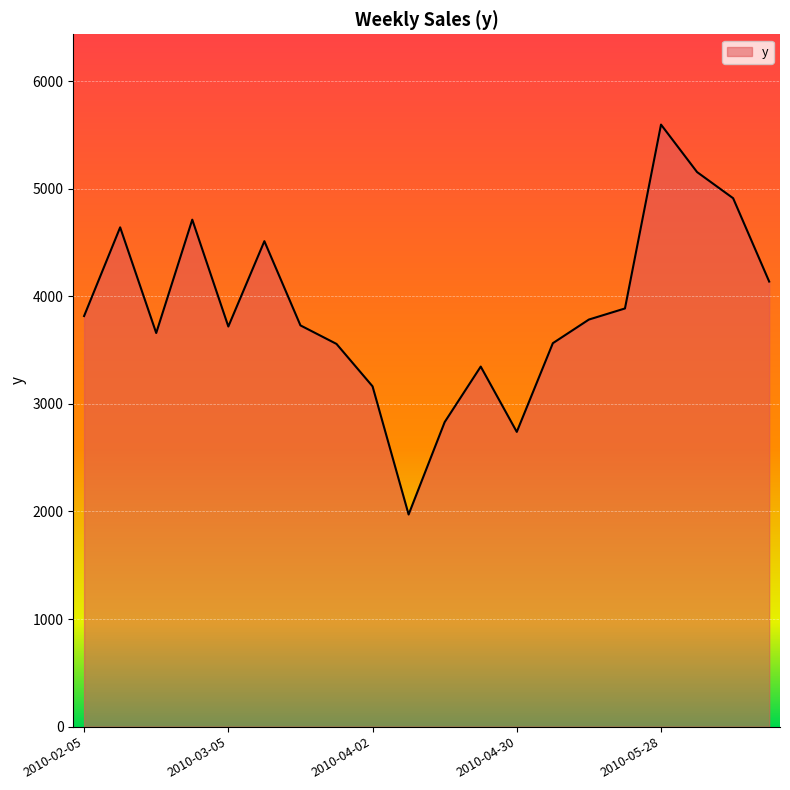

What is the minimum value shown in the chart?

1971.6